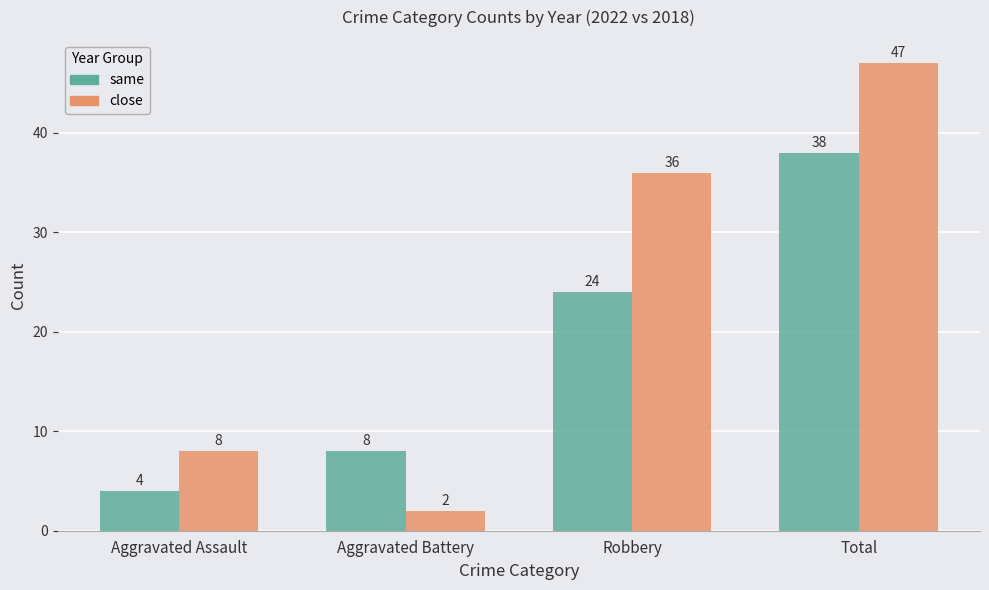

What is the maximum value shown in the chart?

47